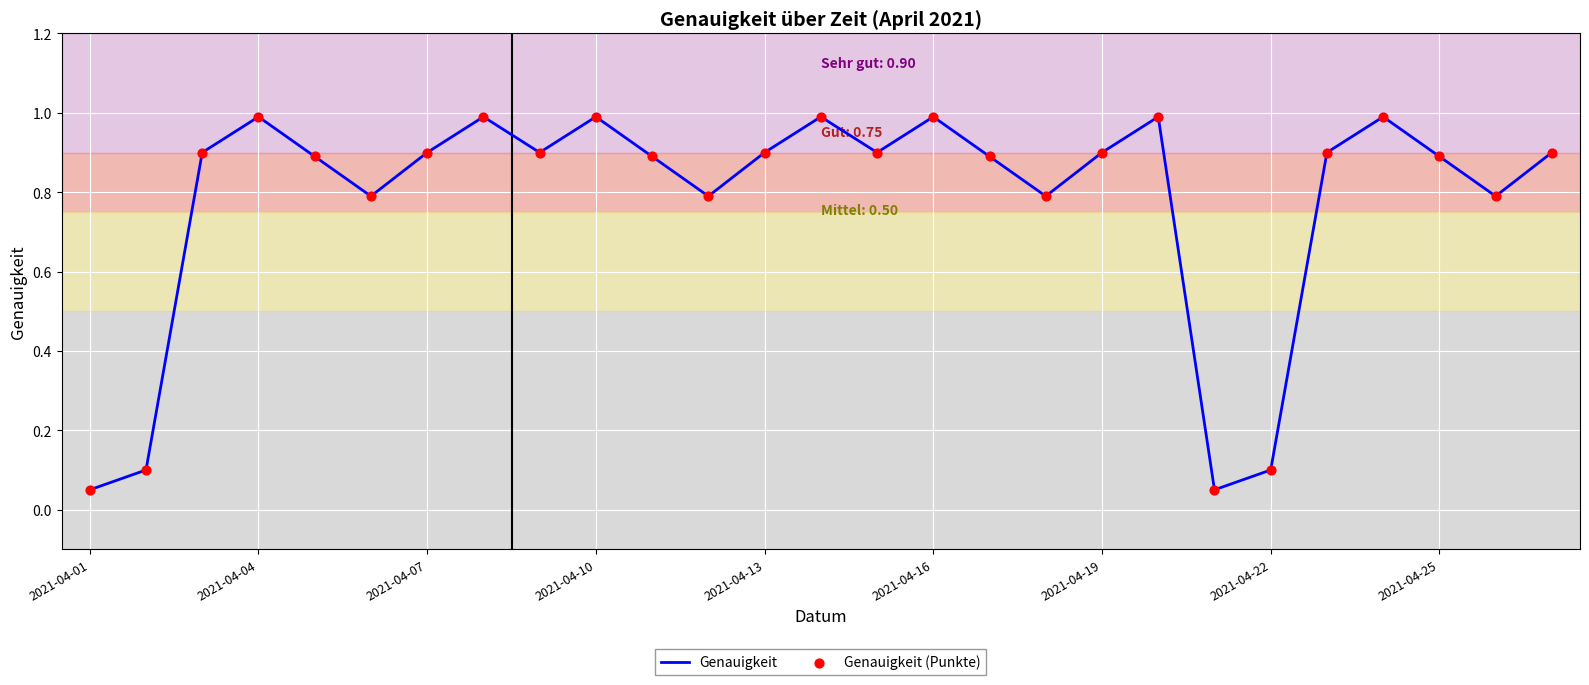

What is the difference between the maximum and minimum values?

0.9